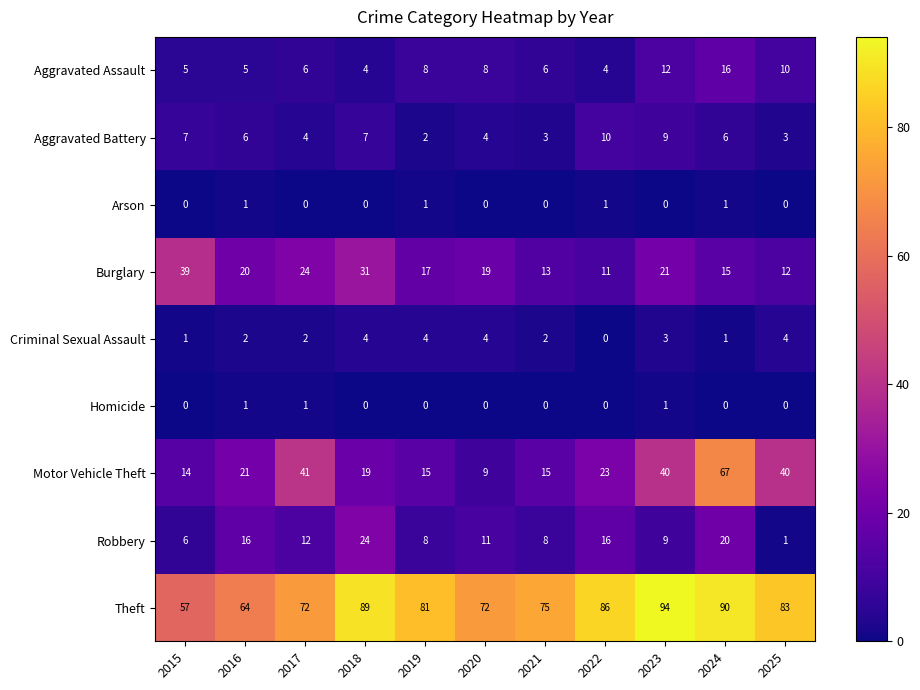

What is the approximate value of Burglary at 2025?

12